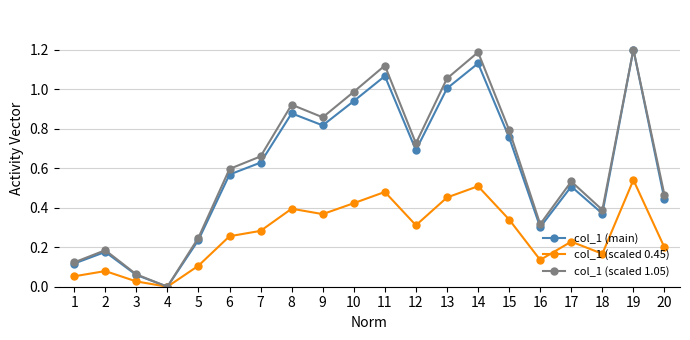

True or false: col_1 (main) has more than 2 interior local peaks.

True